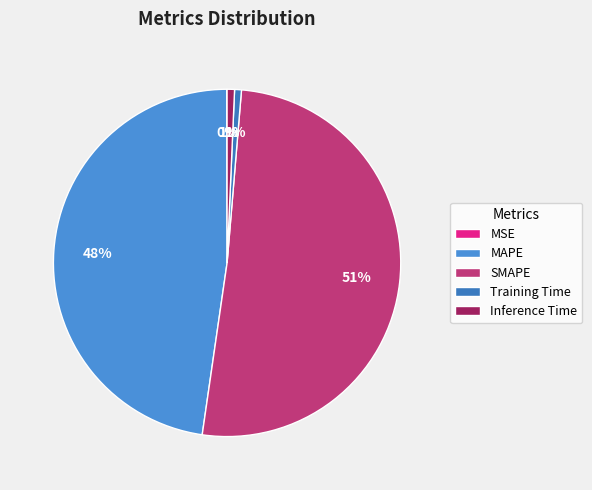

What is the largest slice in the pie chart?

SMAPE